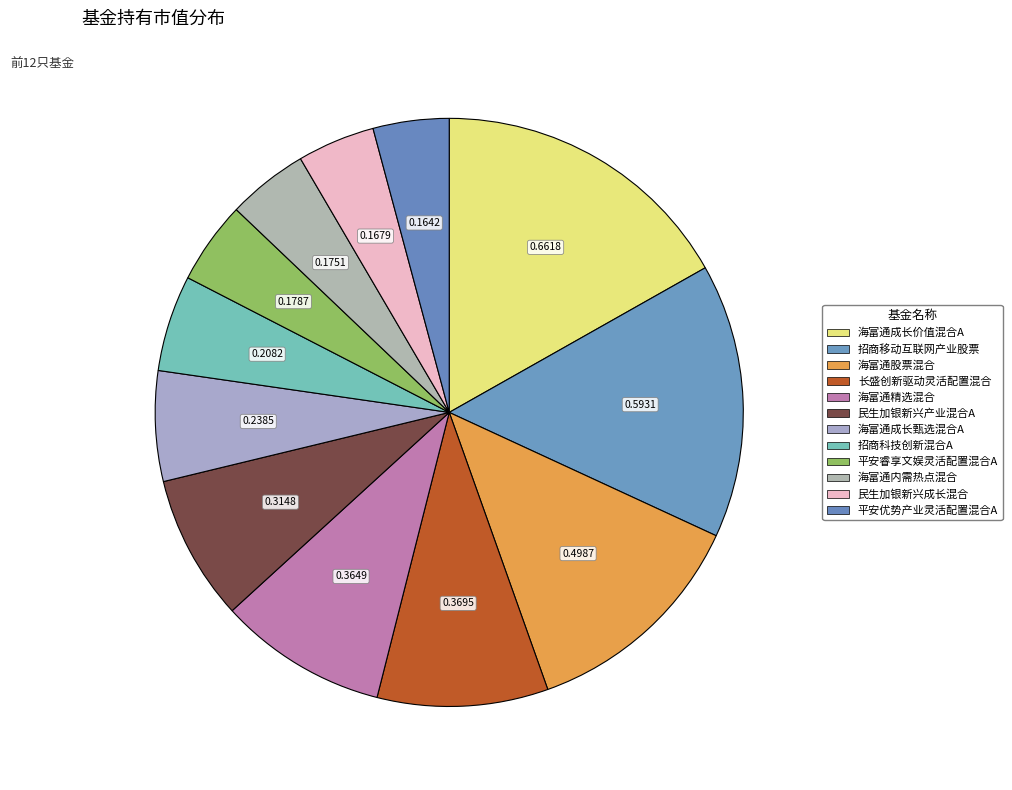

How much of the chart is everything except 平安优势产业灵活配置混合A?

95.8%